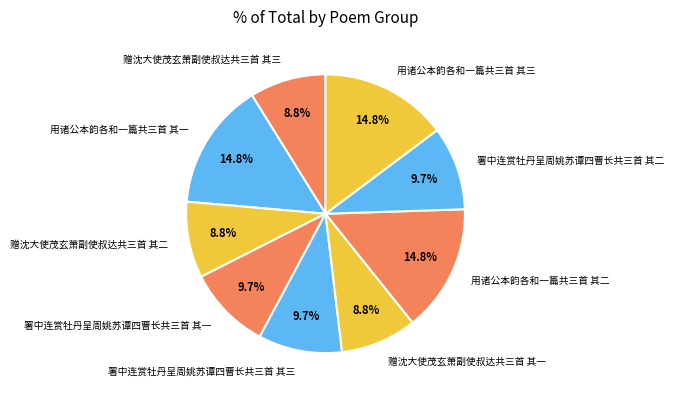

Which has a higher value, 署中连赏牡丹呈周姚苏谭四曹长共三首 其二 or 用诸公本韵各和一篇共三首 其三?

用诸公本韵各和一篇共三首 其三